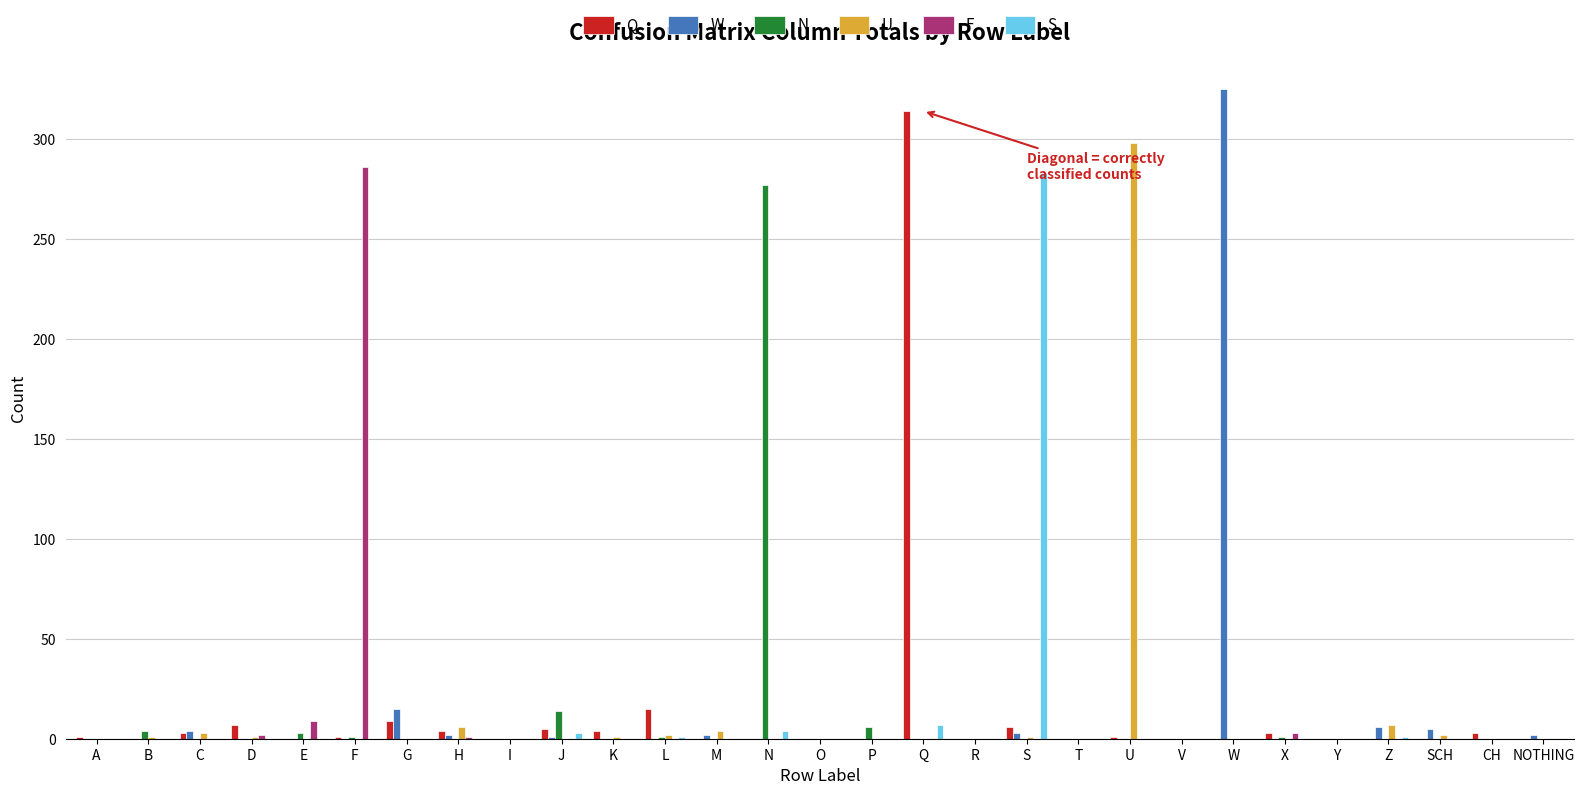

How many data points in F are above 0?

5